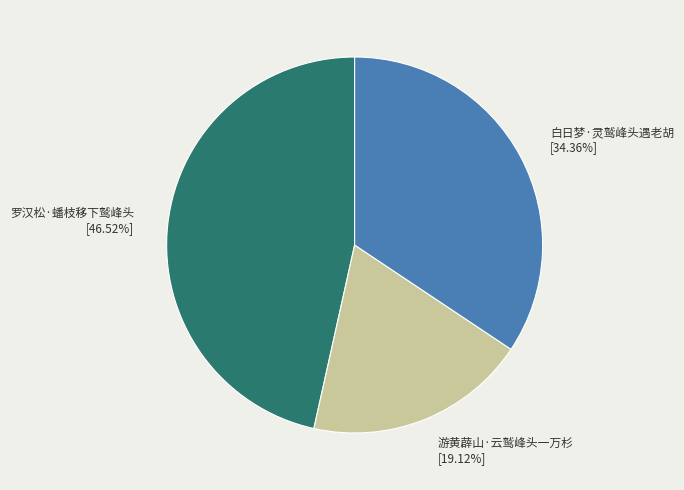

To the nearest percent, what is the average slice percentage?

33%